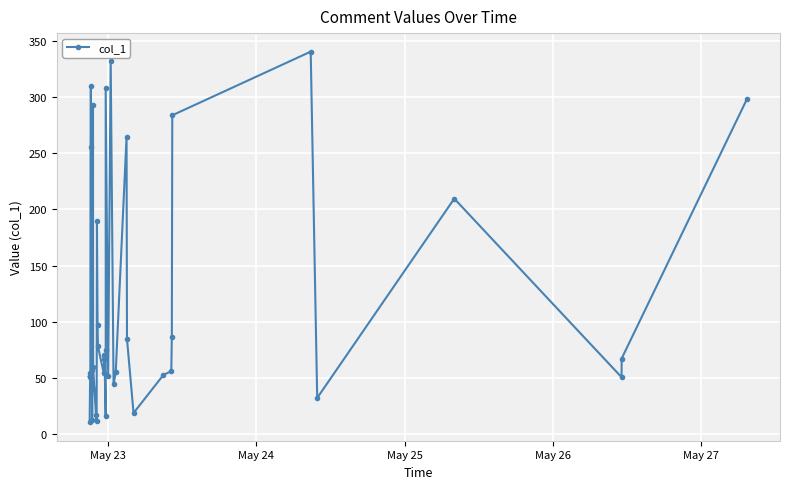

What is the value of the 14th point from the left?

12.0